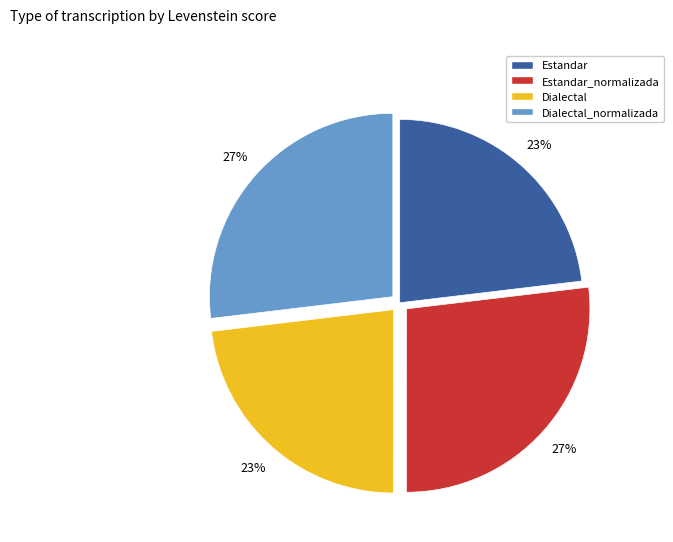

Which has a higher value, Estandar or Dialectal_normalizada?

Dialectal_normalizada